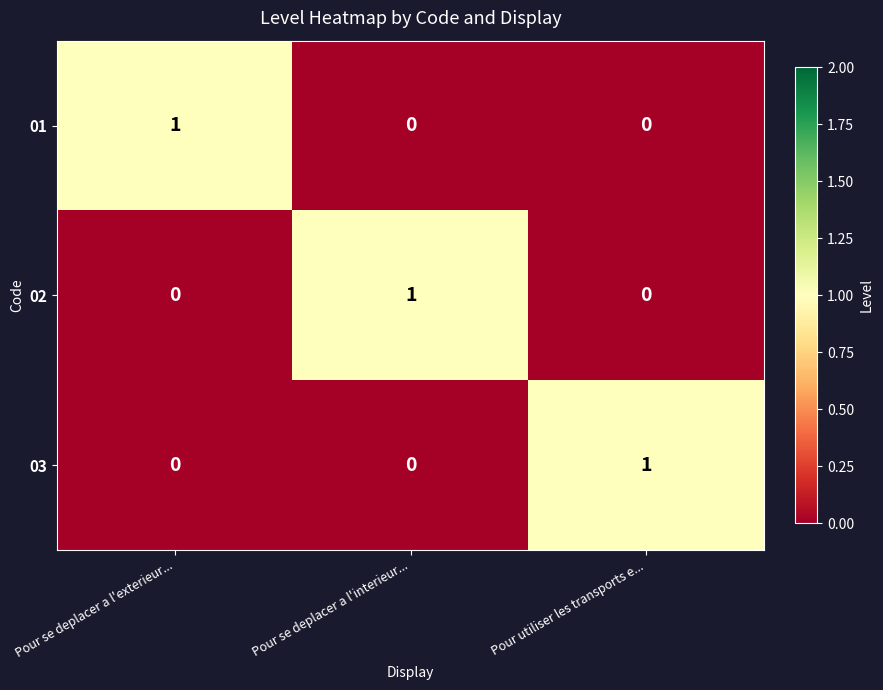

Reading left to right, what are all the values shown in this chart?

01: Pour se deplacer a l'exterieur...=1	Pour se deplacer a l'interieur...=0	Pour utiliser les transports e...=0
02: Pour se deplacer a l'exterieur...=0	Pour se deplacer a l'interieur...=1	Pour utiliser les transports e...=0
03: Pour se deplacer a l'exterieur...=0	Pour se deplacer a l'interieur...=0	Pour utiliser les transports e...=1